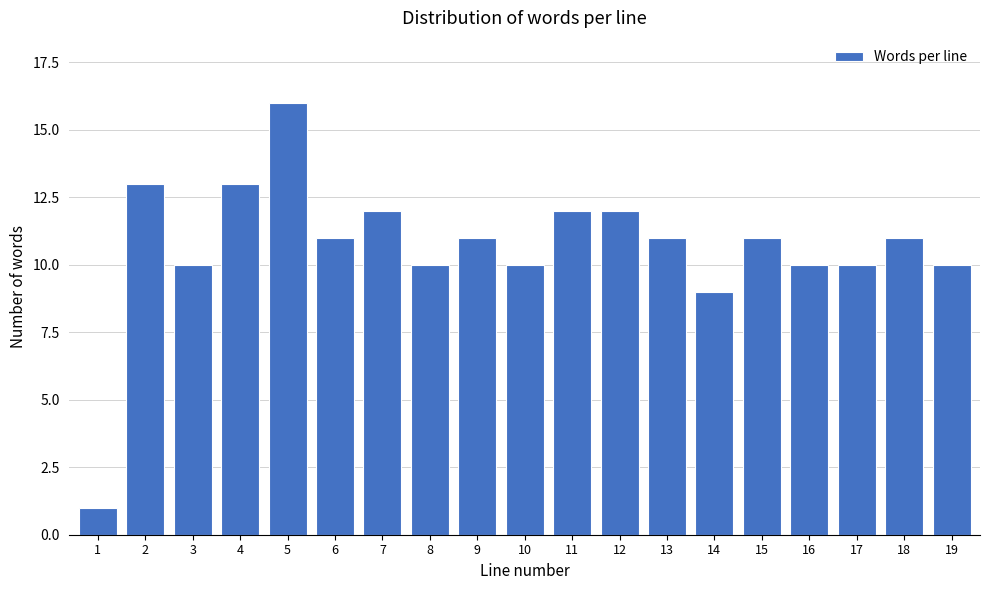

Reading left to right, transcribe all the data shown in this chart.

1=1	2=13	3=10	4=13	5=16	6=11	7=12	8=10	9=11	10=10	11=12	12=12	13=11	14=9	15=11	16=10	17=10	18=11	19=10